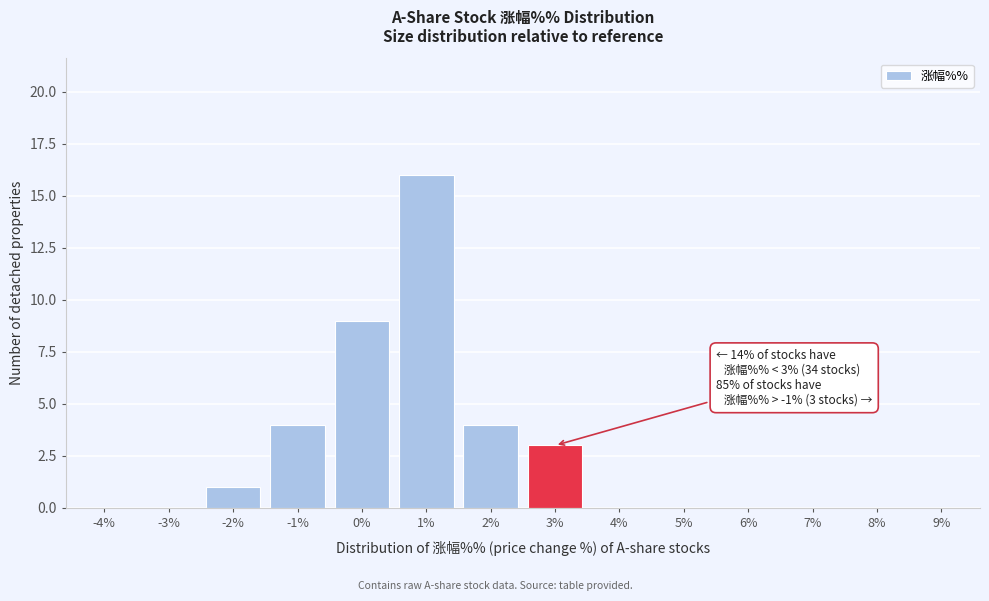

Reading right to left, list all the values displayed in this chart.

9%=0	8%=0	7%=0	6%=0	5%=0	4%=0	3%=3	2%=4	1%=16	0%=9	-1%=4	-2%=1	-3%=0	-4%=0